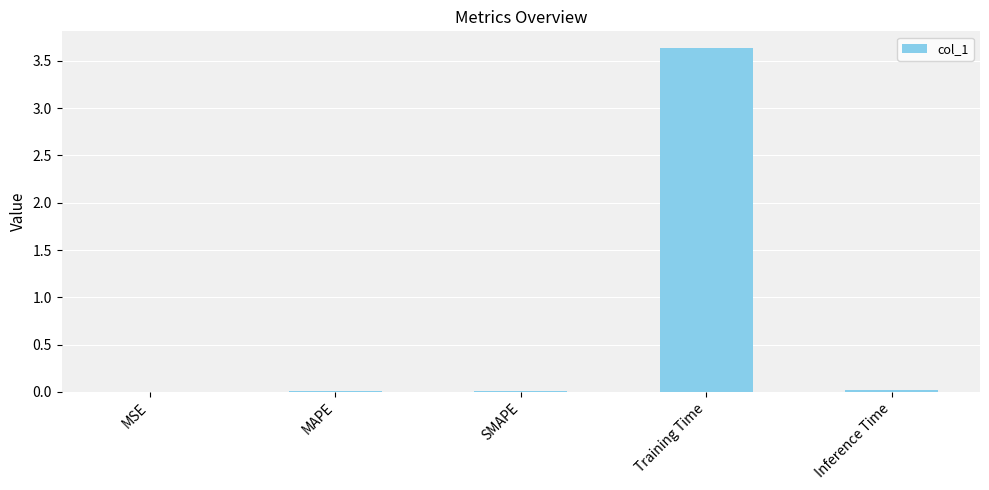

Which category has the highest value across all series?

Training Time